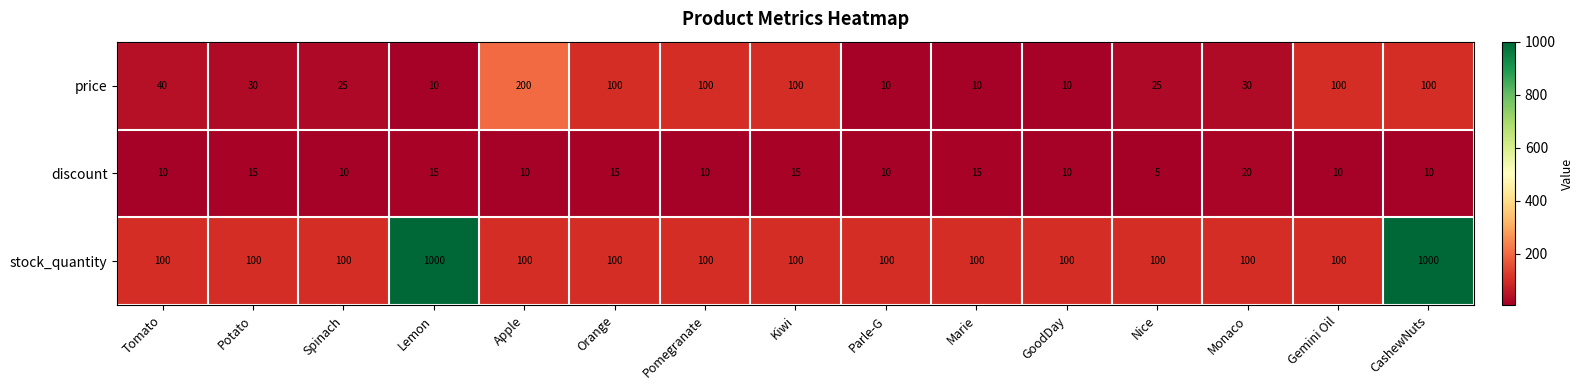

True or false: stock_quantity has a value of 100 at Nice.

True